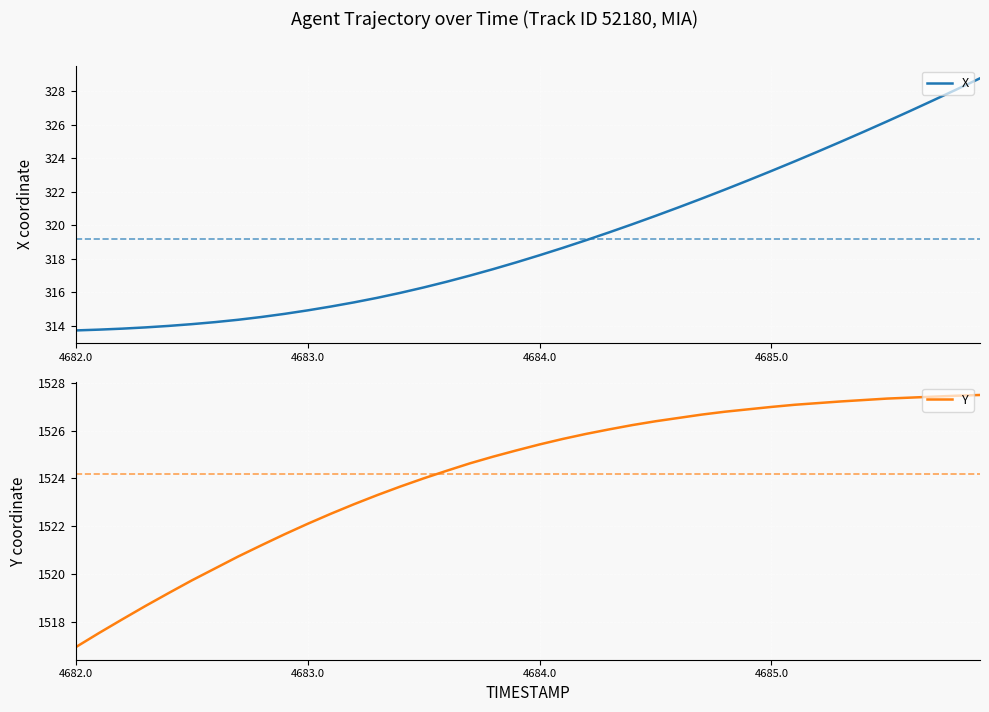

What is the average value of the X series?

319.2